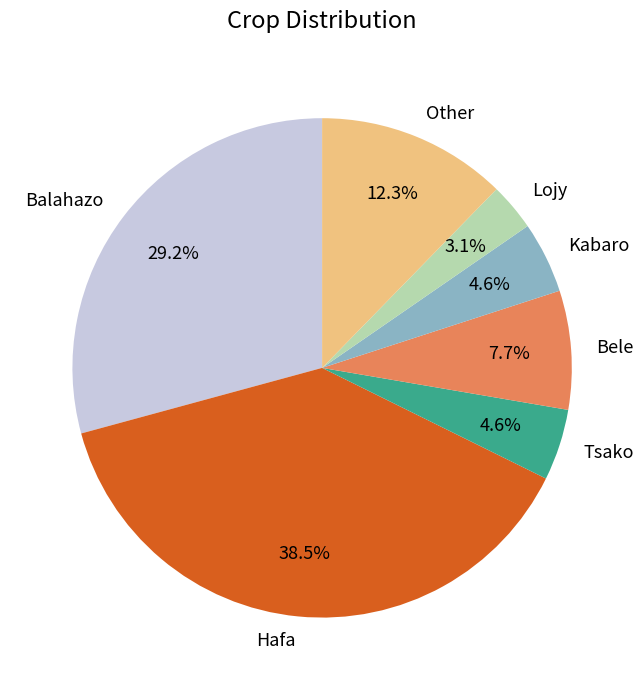

What percentage is the Other slice, to the nearest percent?

12%